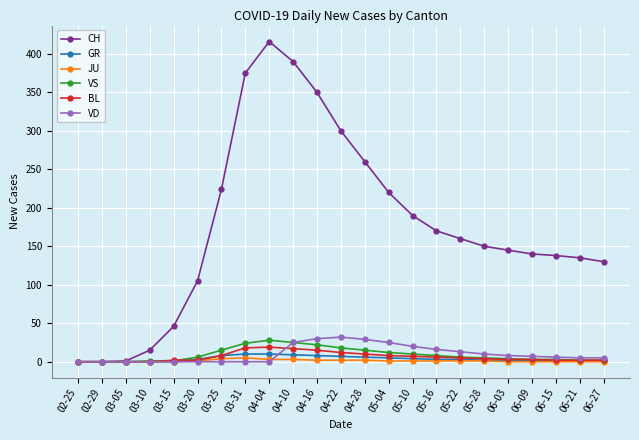

How many lines are shown in the chart?

6